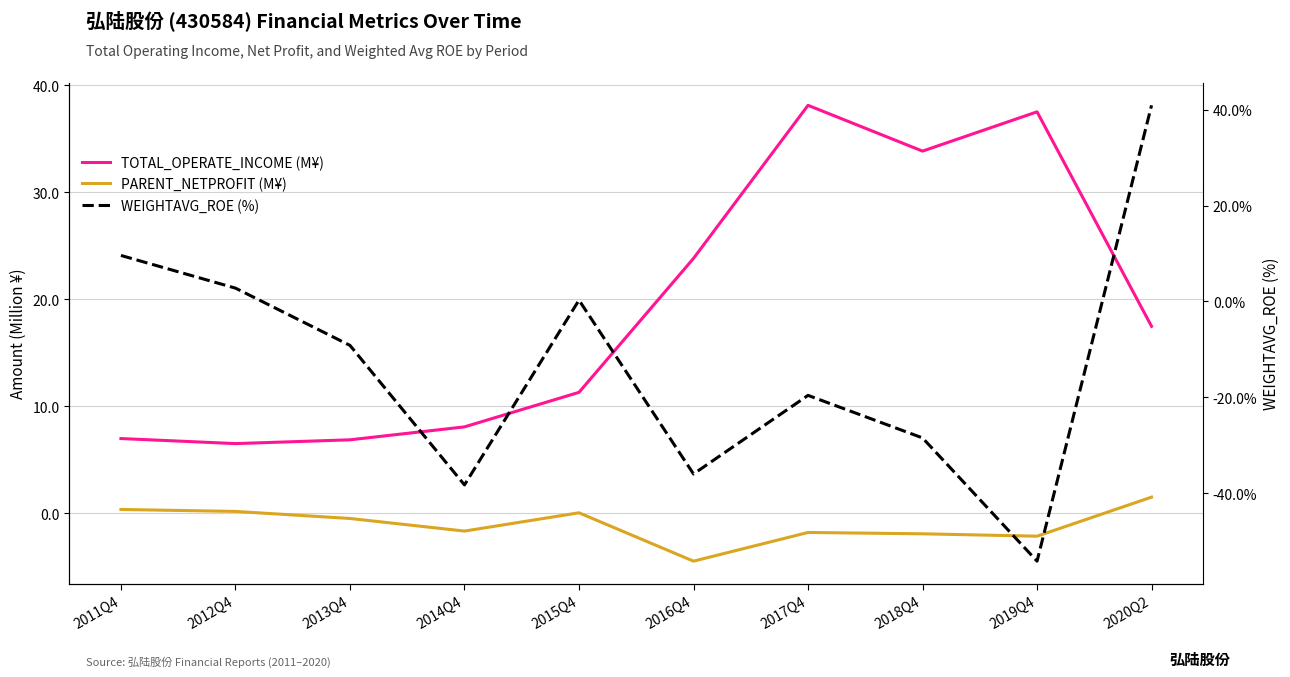

List the series in order of their peak value, lowest first.

PARENT_NETPROFIT (M¥), TOTAL_OPERATE_INCOME (M¥), WEIGHTAVG_ROE (%)